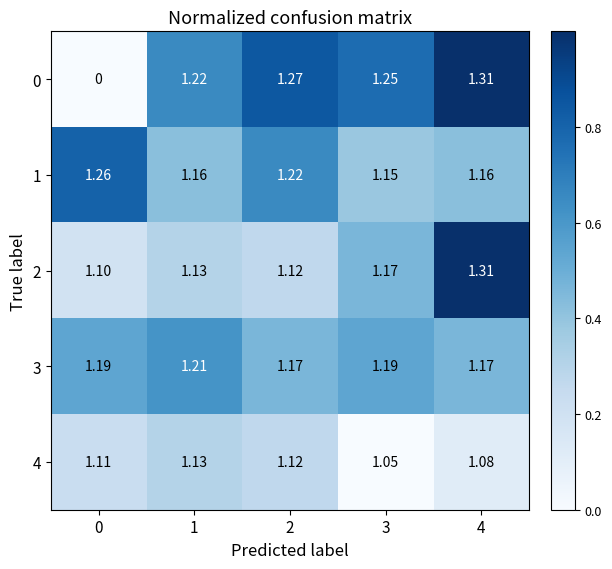

How many series are shown in this chart?

5